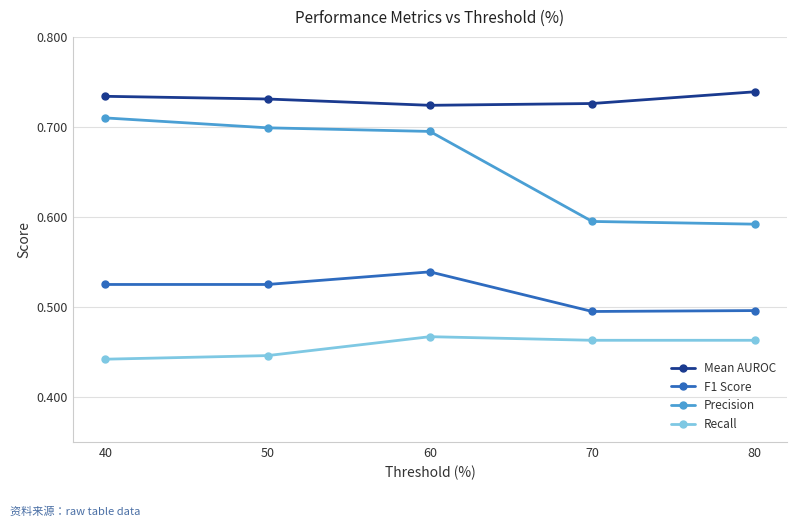

Count the Recall values in the range 0 to 1.

5